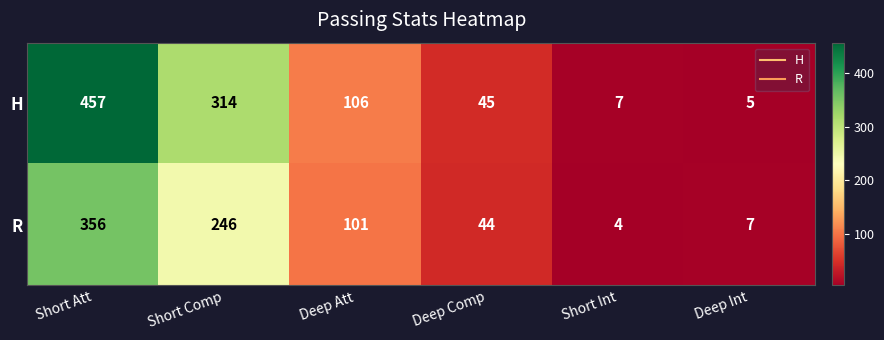

Rank the series at Short Int from highest to lowest value.

H, R